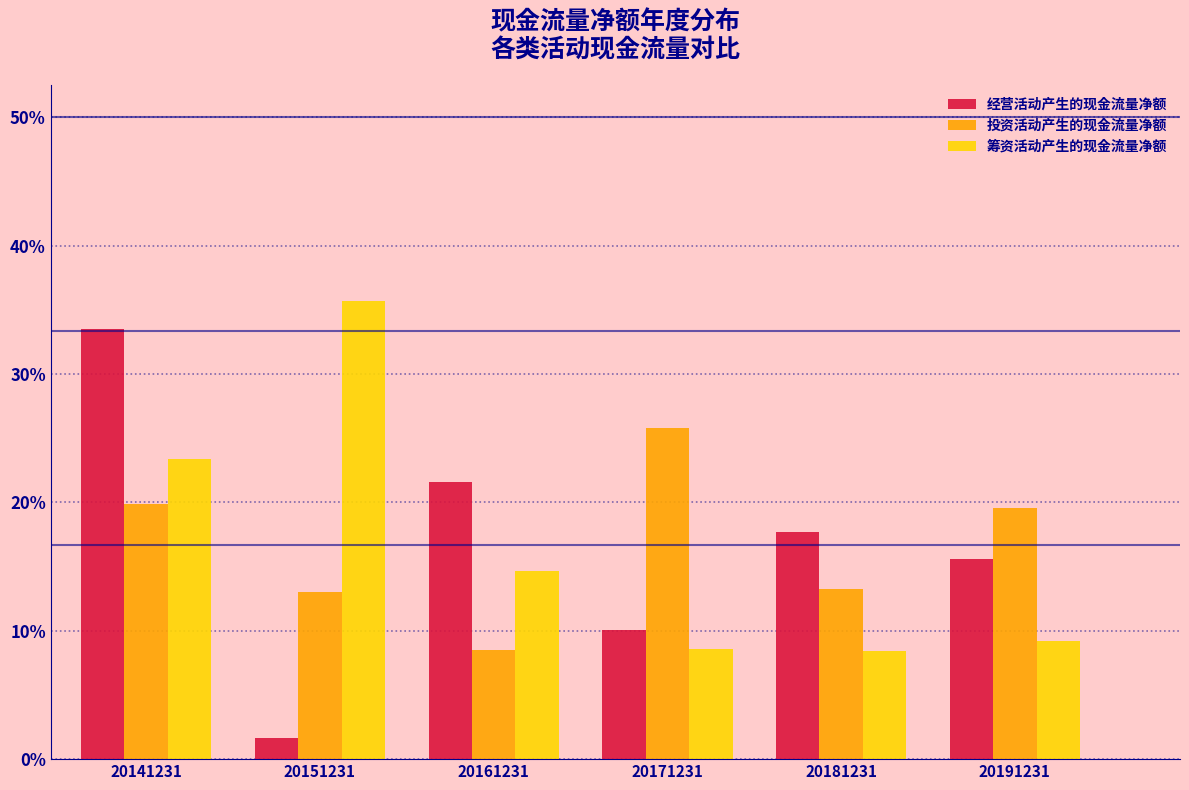

Where does the 投资活动产生的现金流量净额 series first go above 19?

20141231